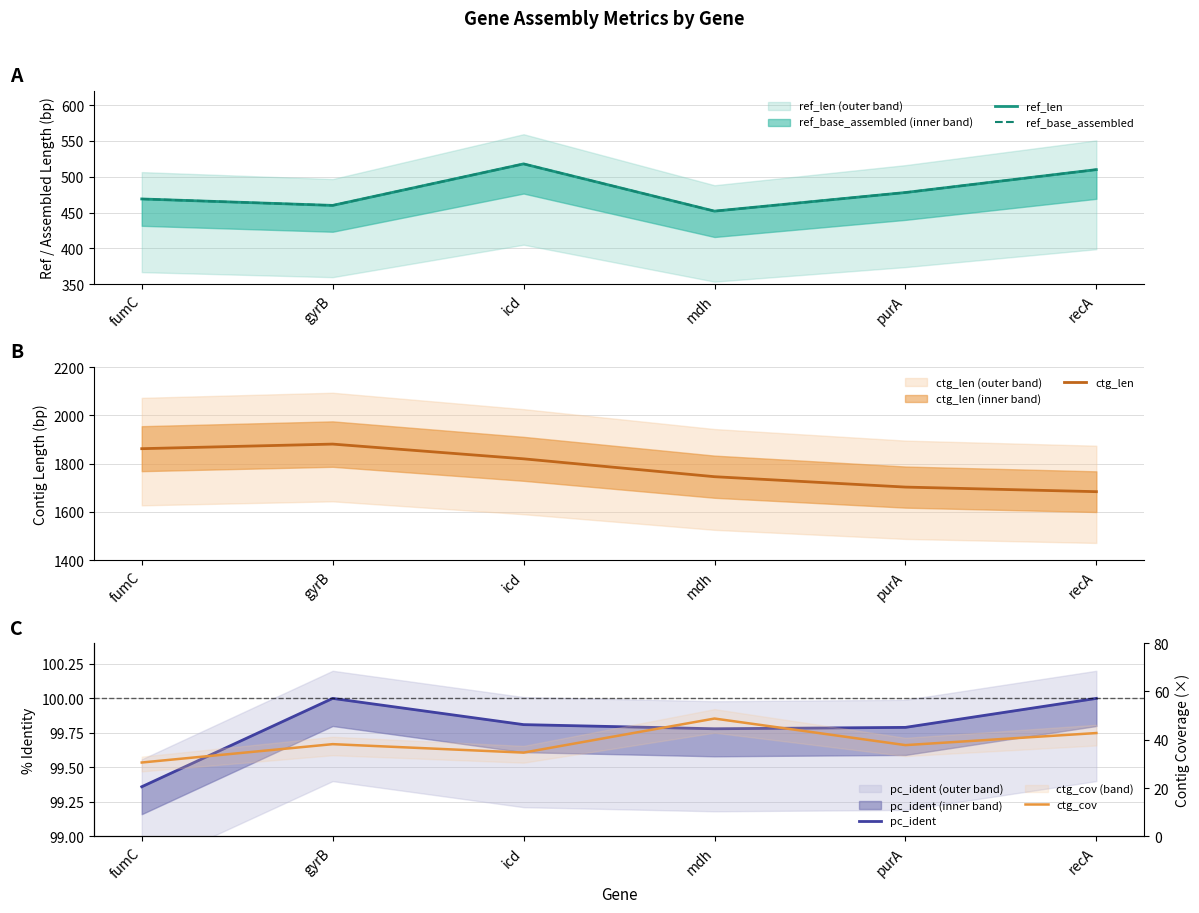

How many lines are shown in the chart?

5